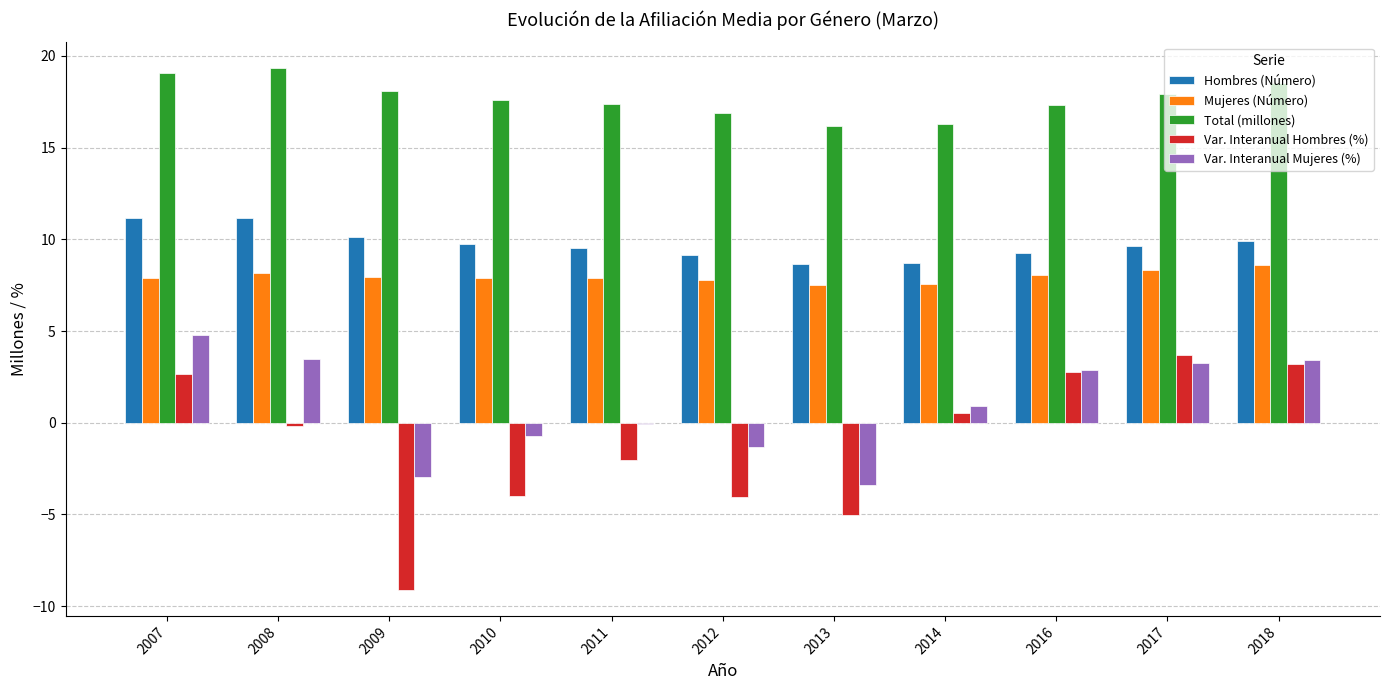

At which label does Total (millones) first exceed 17?

2007